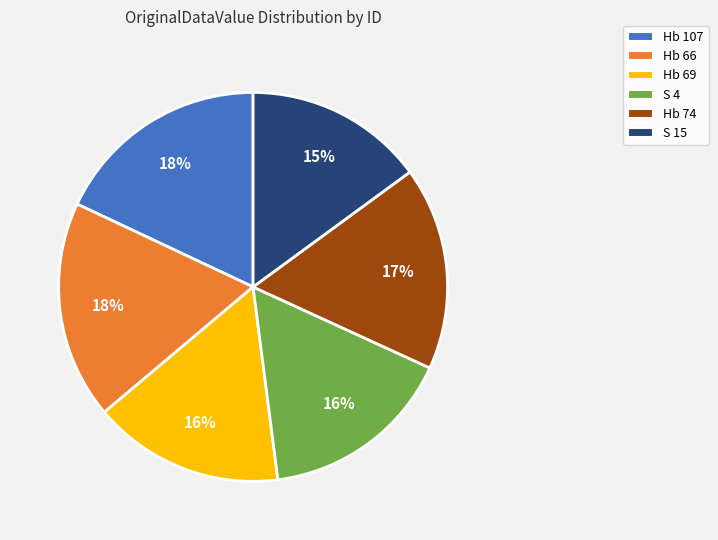

To the nearest percent, what is the difference between the Hb 74 and S 4 slice percentages?

1%